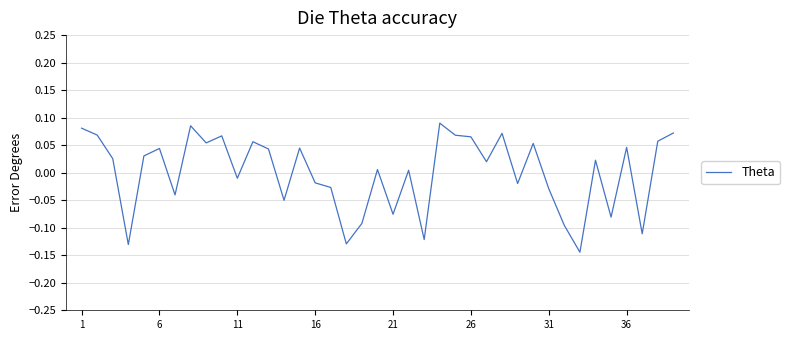

True or false: the data has more than 1 interior local peaks.

True